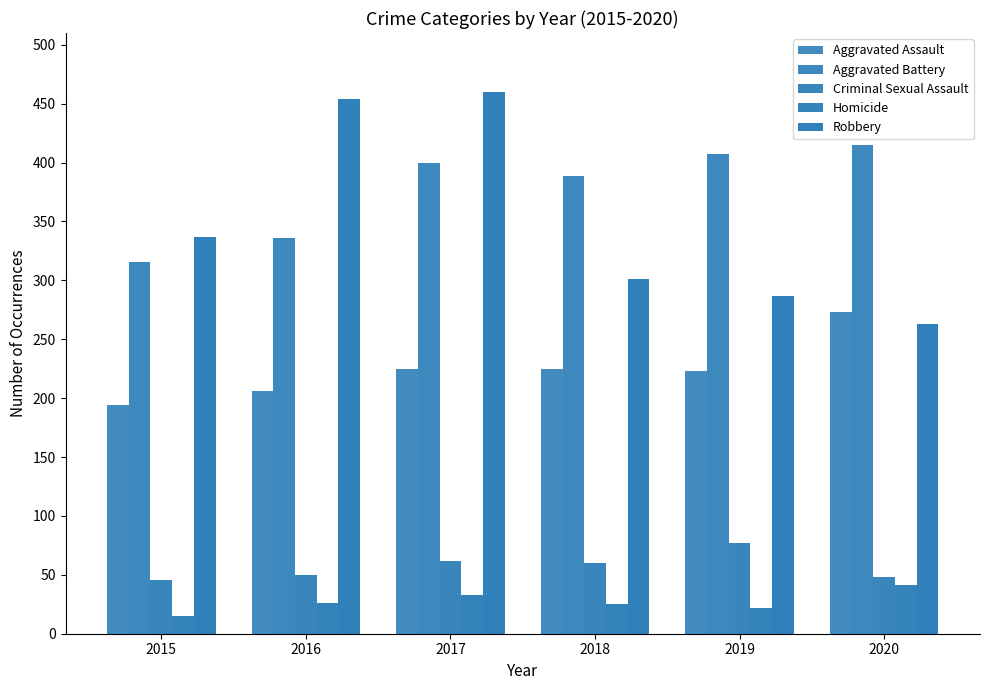

Are the bars grouped side by side (vs. stacked)?

Yes